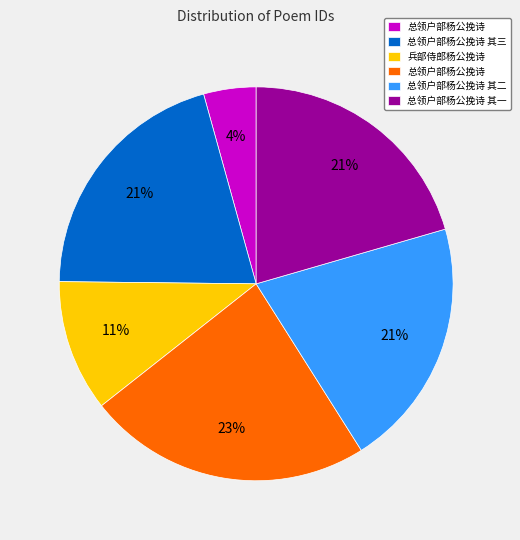

Count the number of slices in the pie.

6